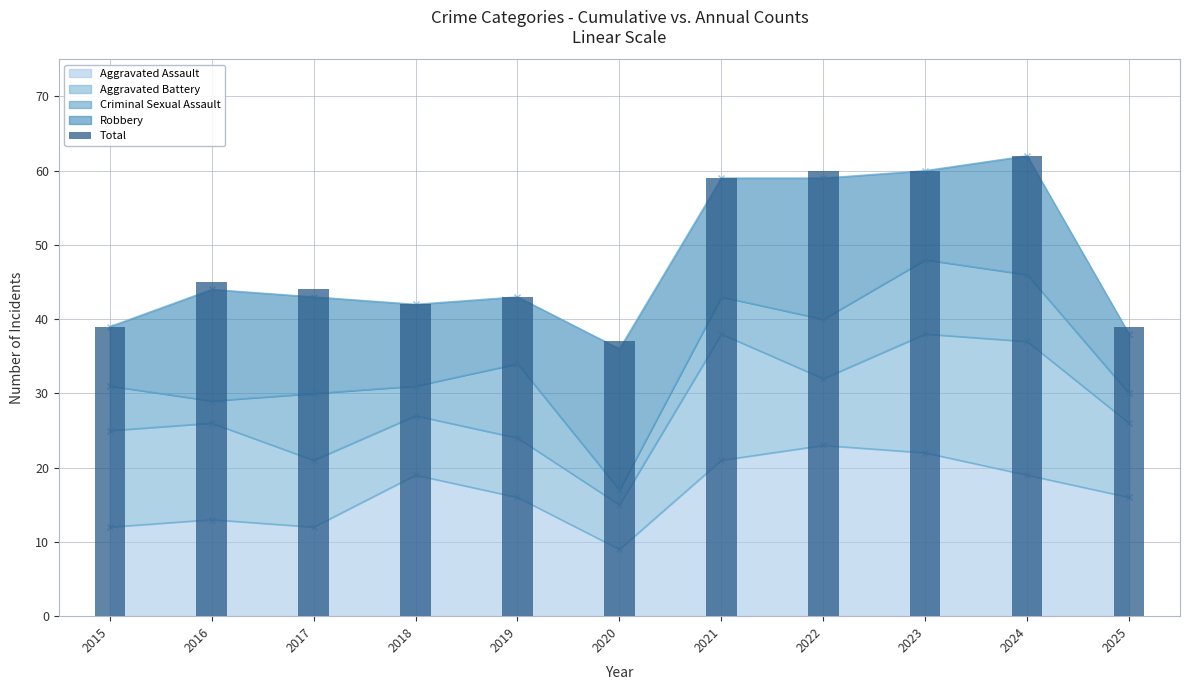

What is the highest value of the Aggravated Assault series?

23